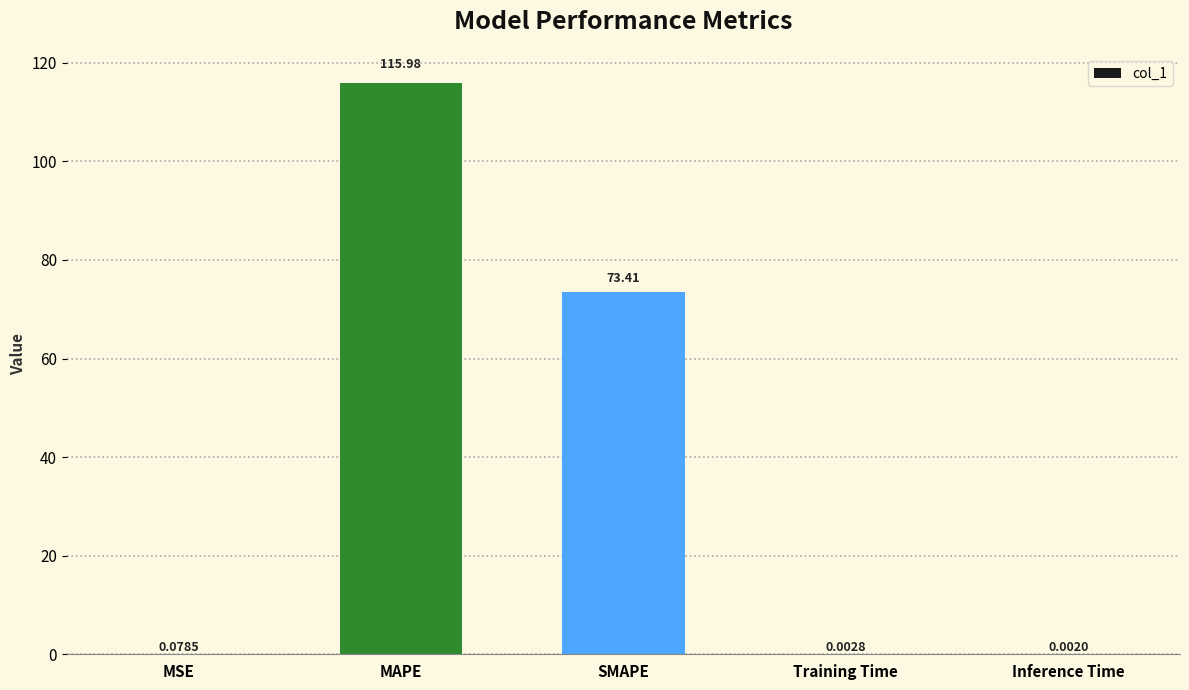

What is the greatest value displayed?

116.0